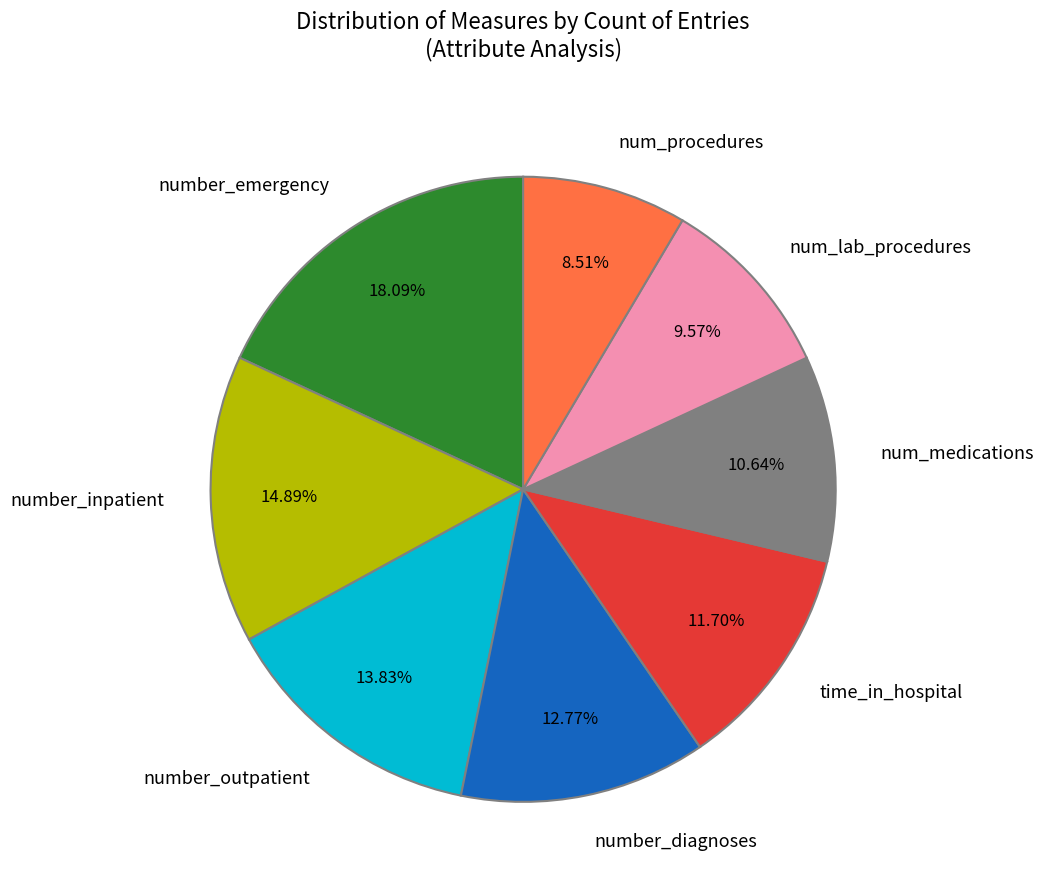

Is the sum of number_inpatient and num_medications greater than half?

No